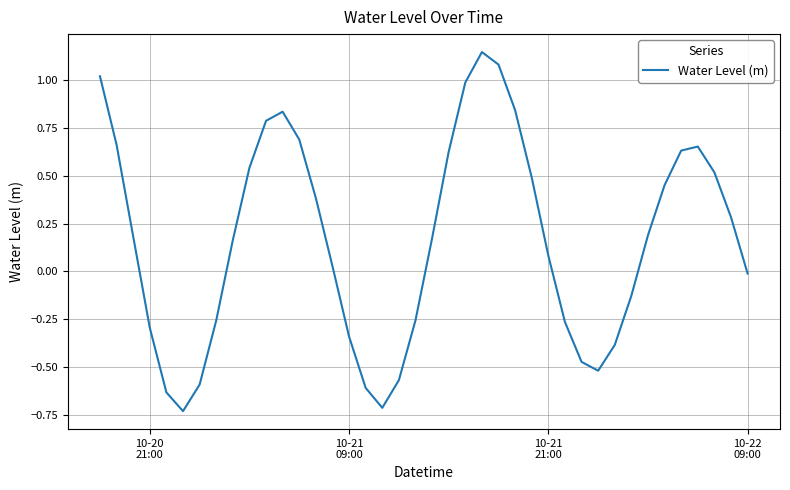

What is the difference between the maximum and minimum values?

1.9